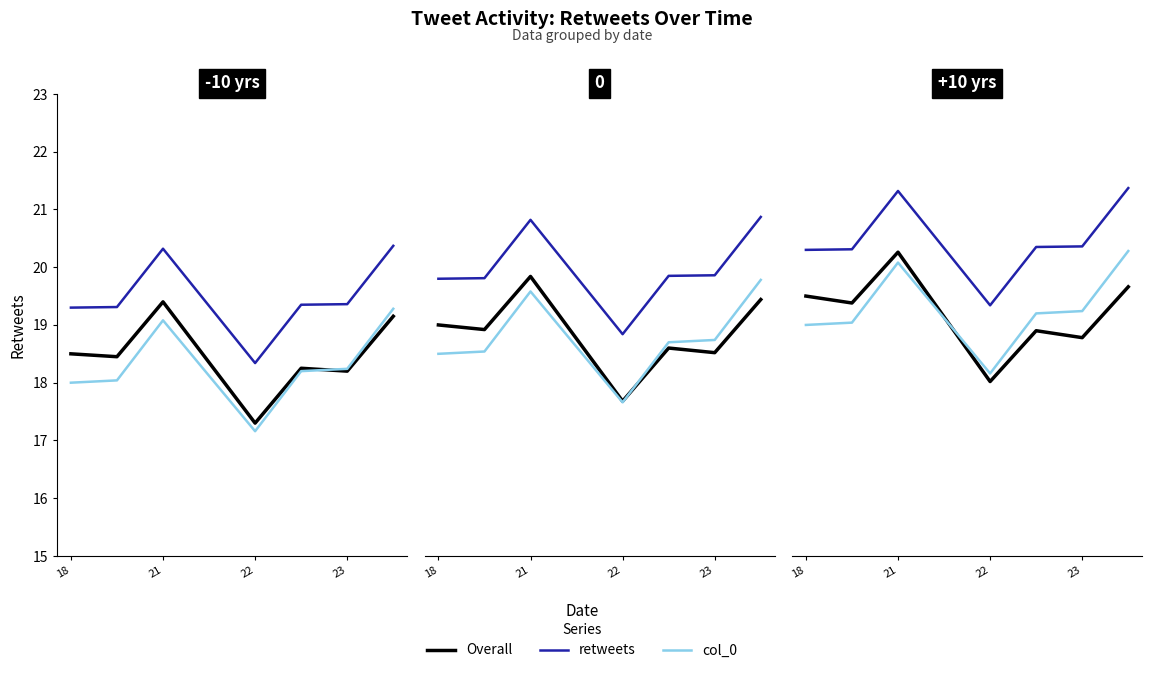

True or false: col_0 and retweets cross at least once.

False